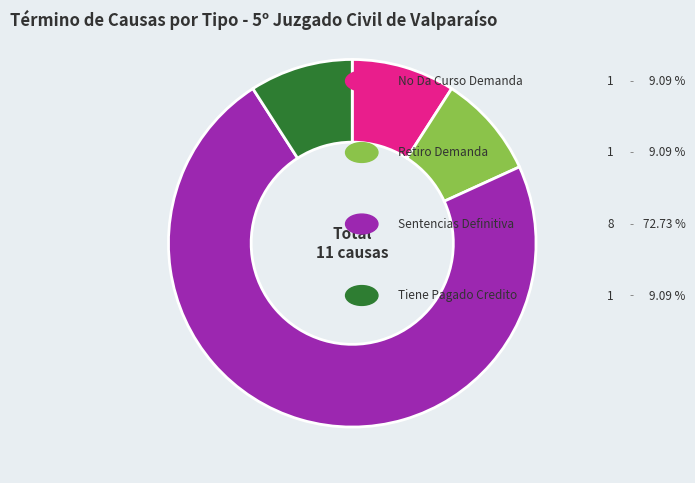

Is there any slice that represents more than half of the pie?

Yes